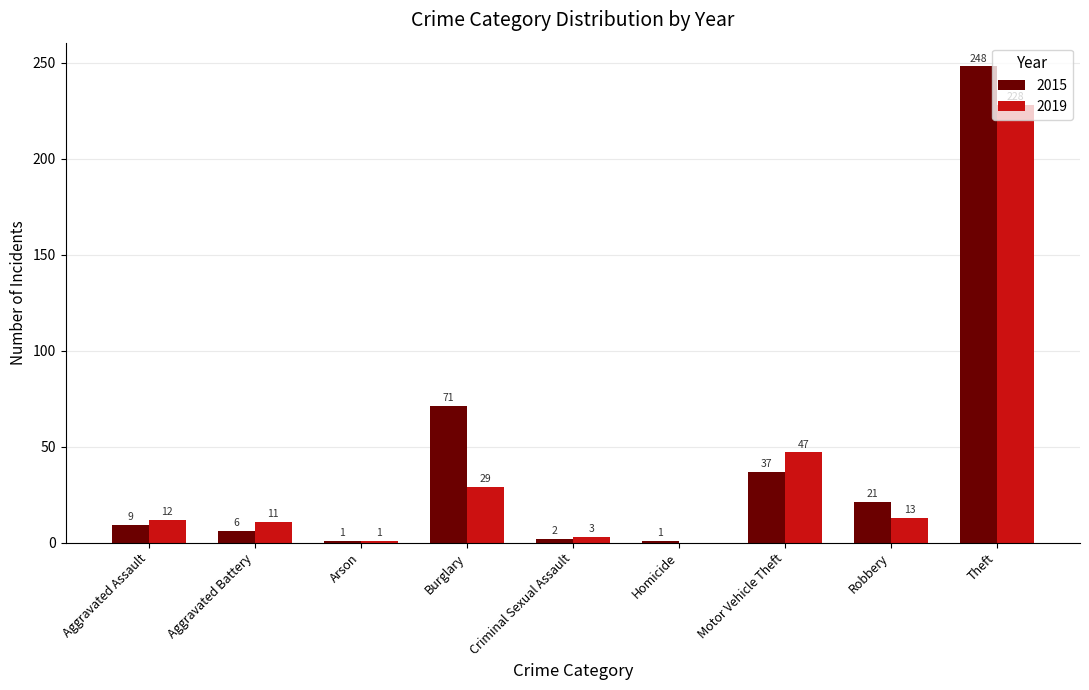

How many groups of bars are there?

9